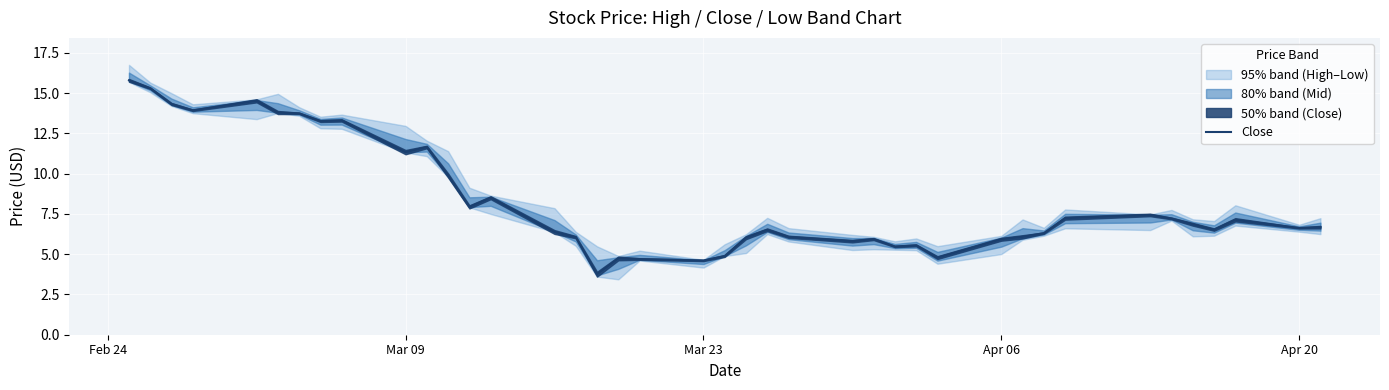

What is the minimum value shown in the chart?

3.8